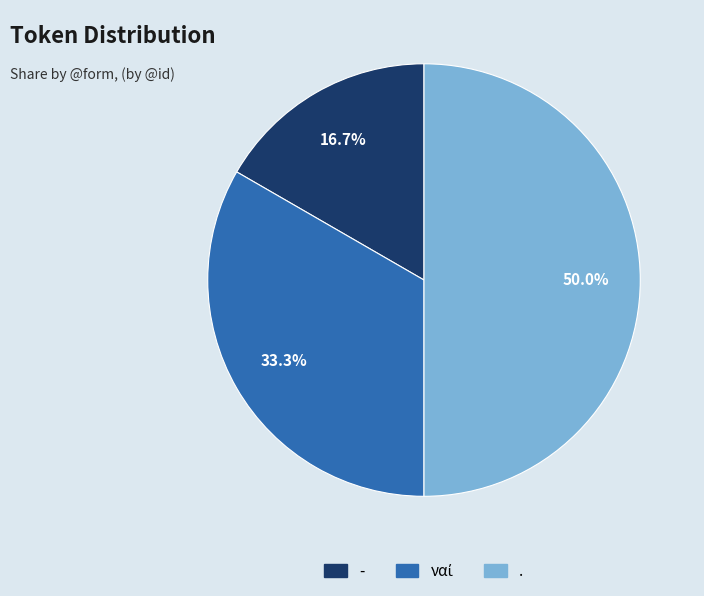

Is the sum of . and - greater than half?

Yes